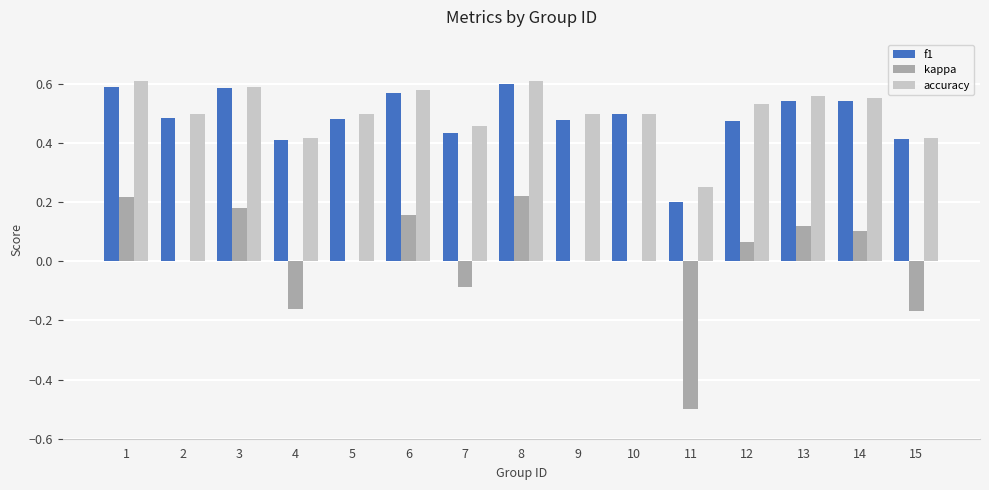

Which series changed the most between 12 and 15?

kappa